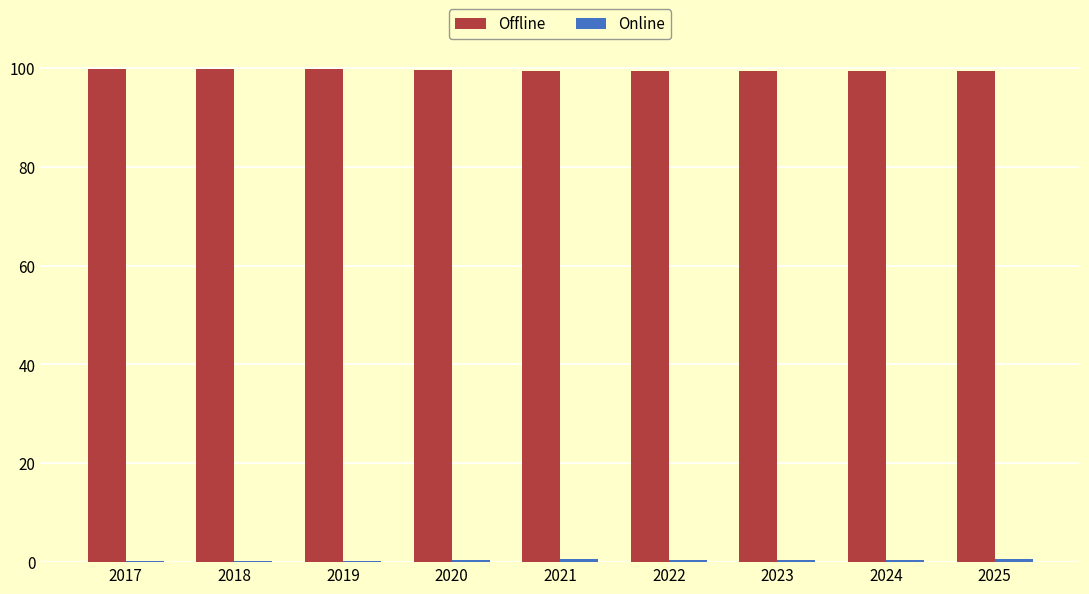

The Offline series shows 179.1 at 2018. True or false?

False